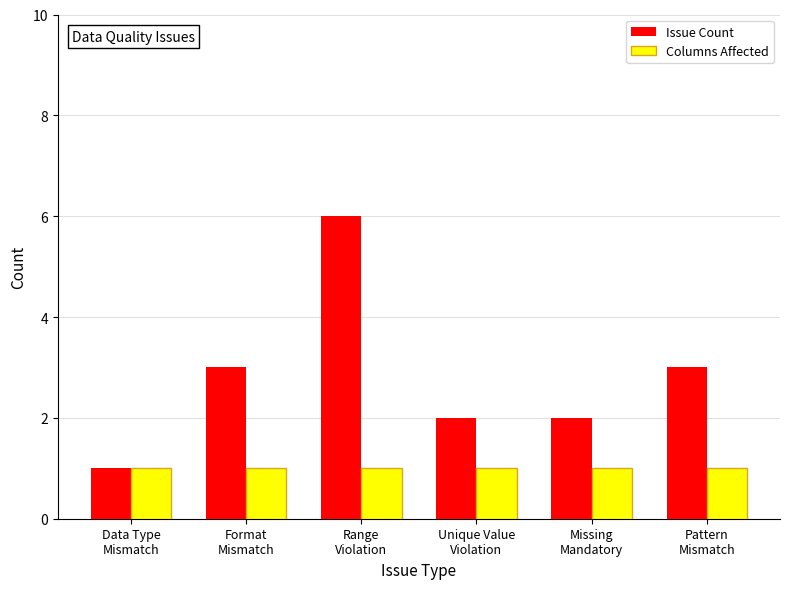

The Columns Affected series shows 2 at Unique Value
Violation. True or false?

False